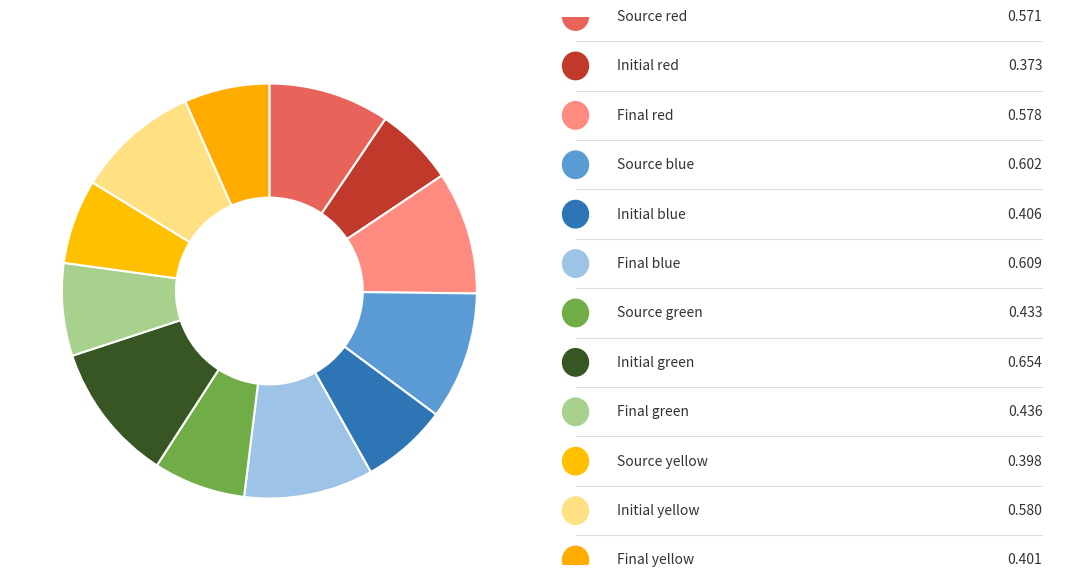

Count the number of slices in the pie.

12